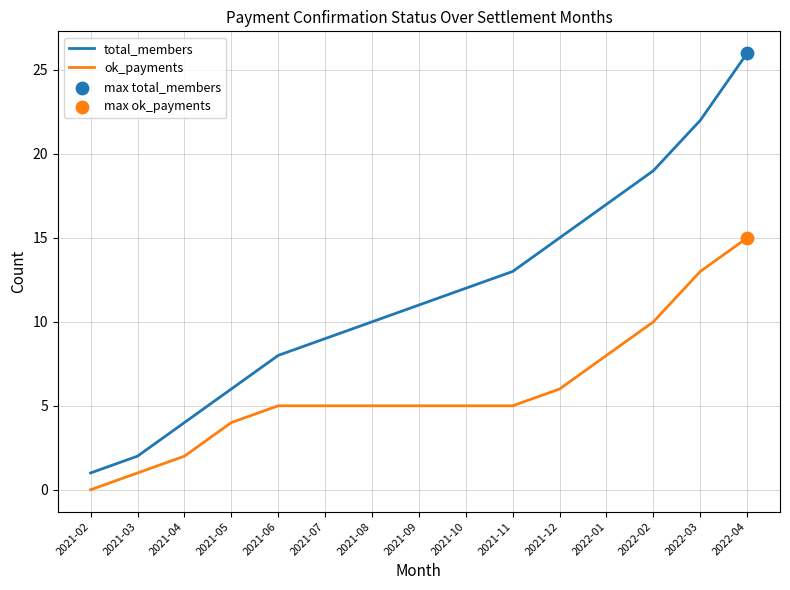

Which series has the largest total across all categories?

total_members